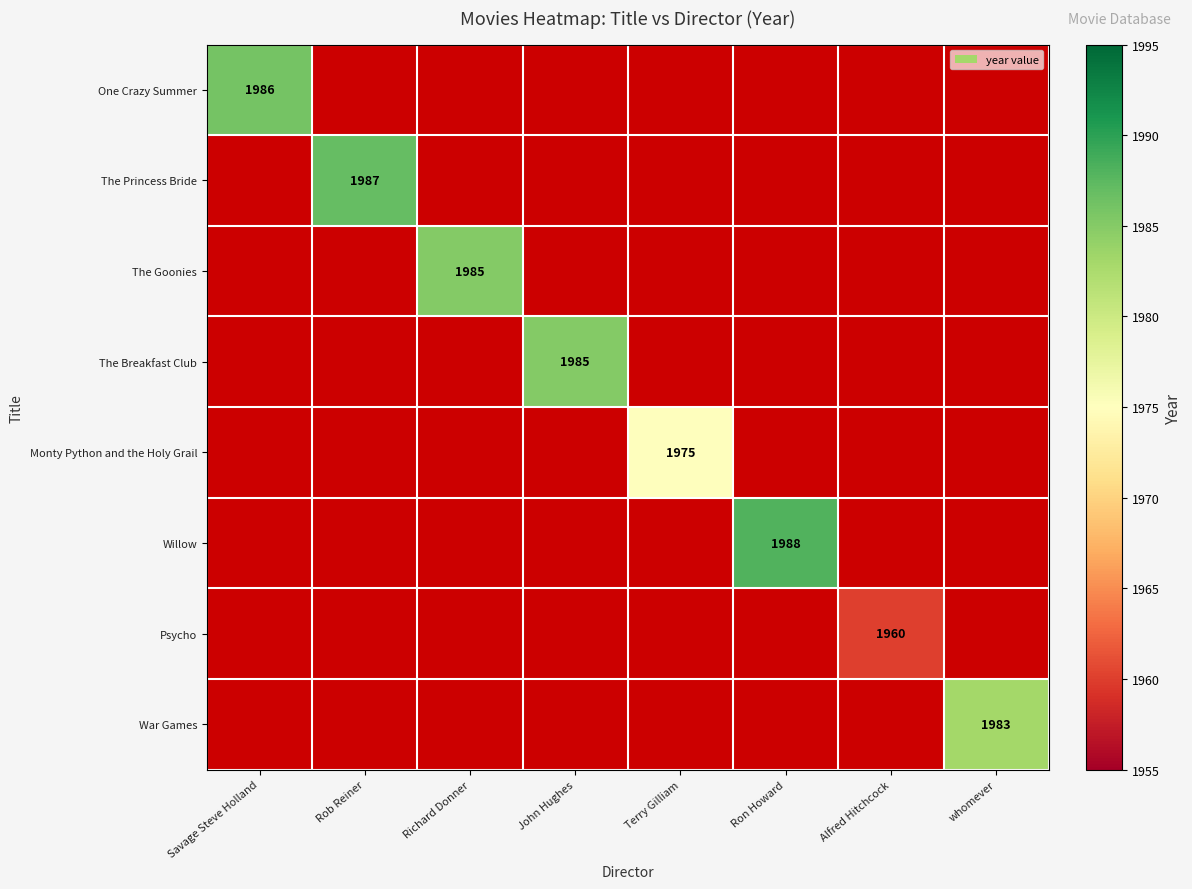

At Richard Donner, list the series in order from smallest to largest.

One Crazy Summer, The Princess Bride, The Goonies, The Breakfast Club, Monty Python and the Holy Grail, Willow, Psycho, War Games